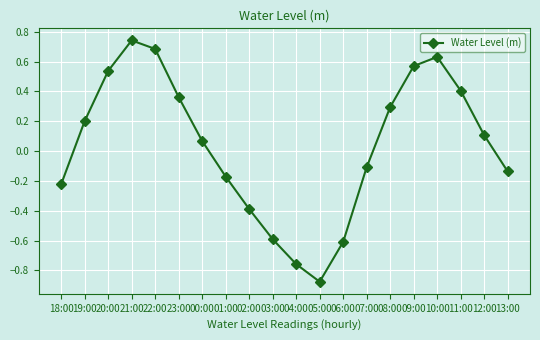

Is it true that the value at 01:00 is -0.1?

False